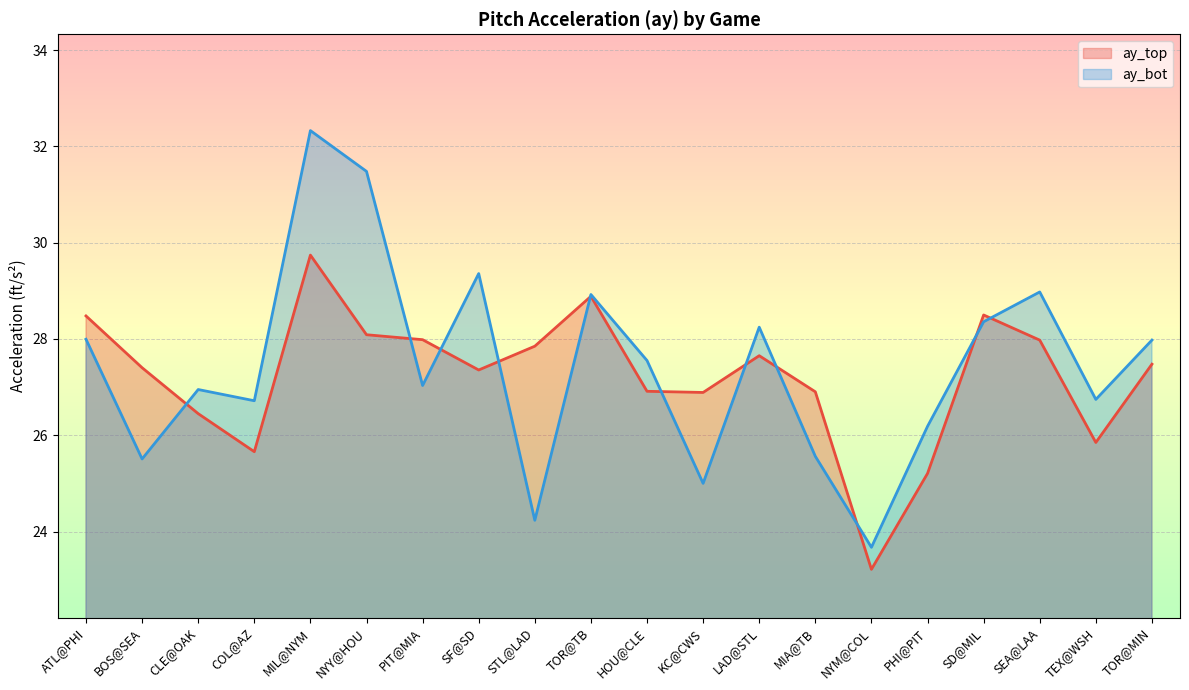

At which category is the sum across all series the highest?

MIL@NYM